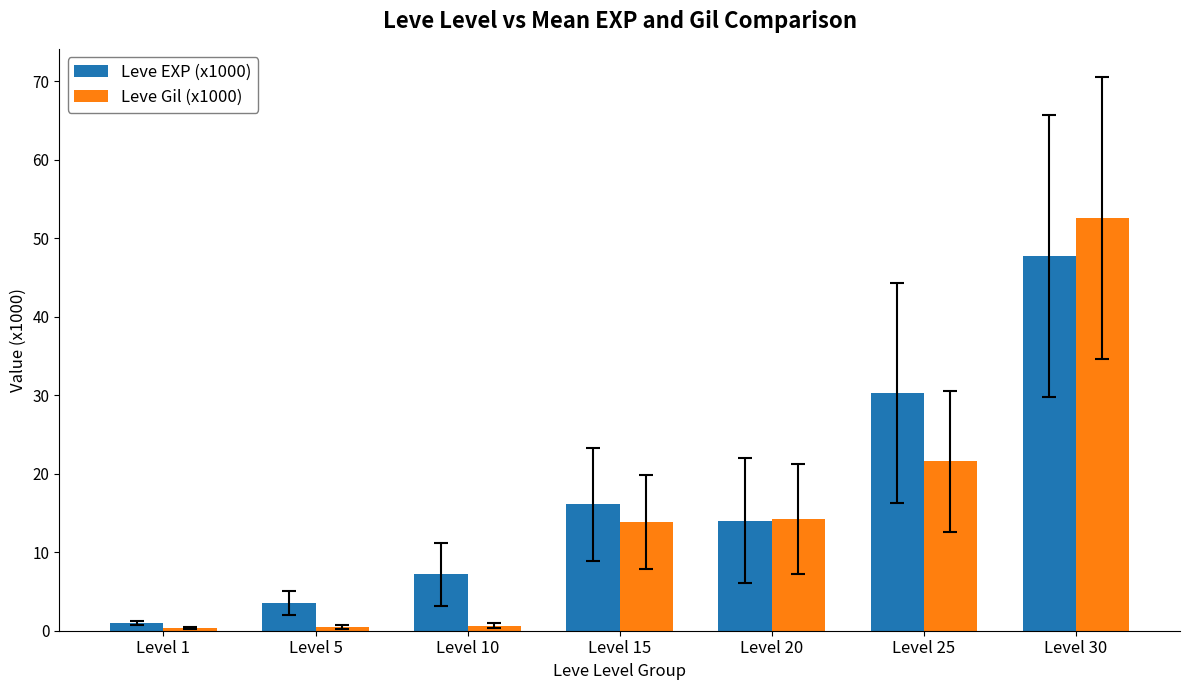

List the series in order of their peak value, lowest first.

Leve EXP (x1000), Leve Gil (x1000)